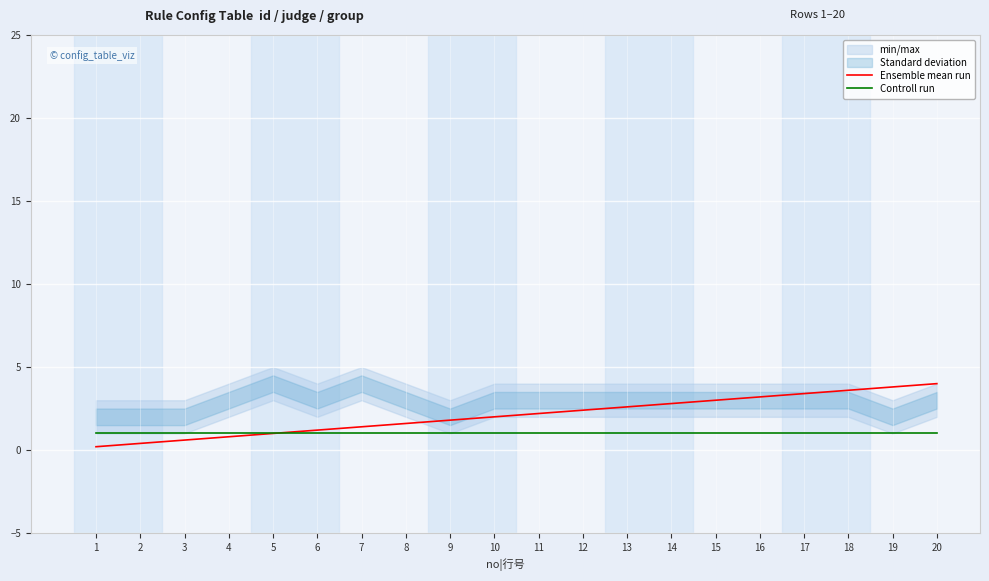

True or false: Controll run and Ensemble mean run intersect in this chart.

False